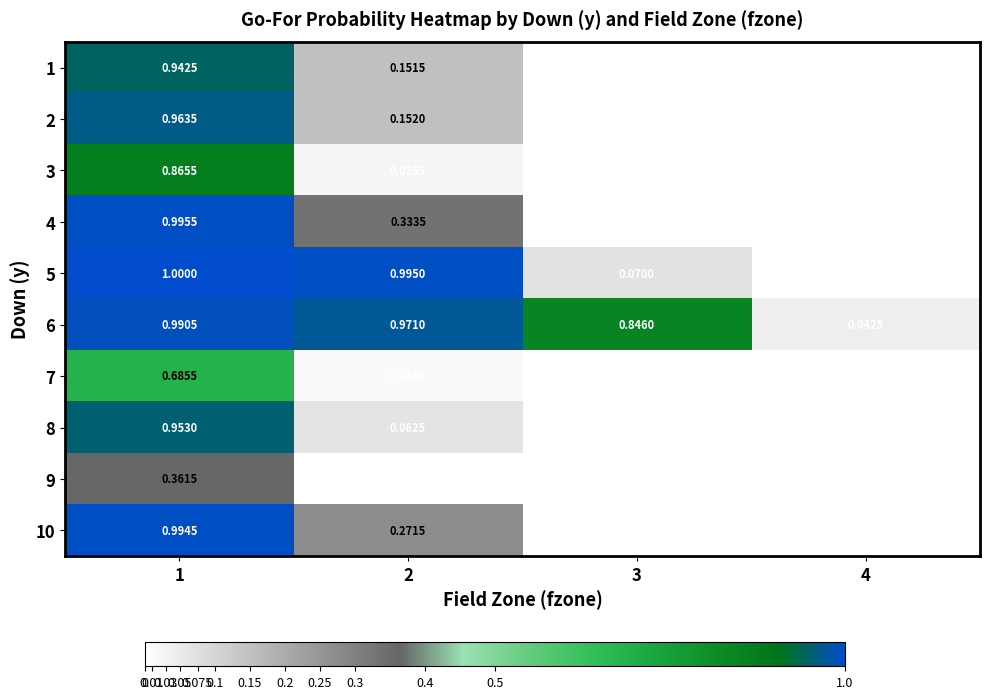

How many data points in 9 are above 0?

2